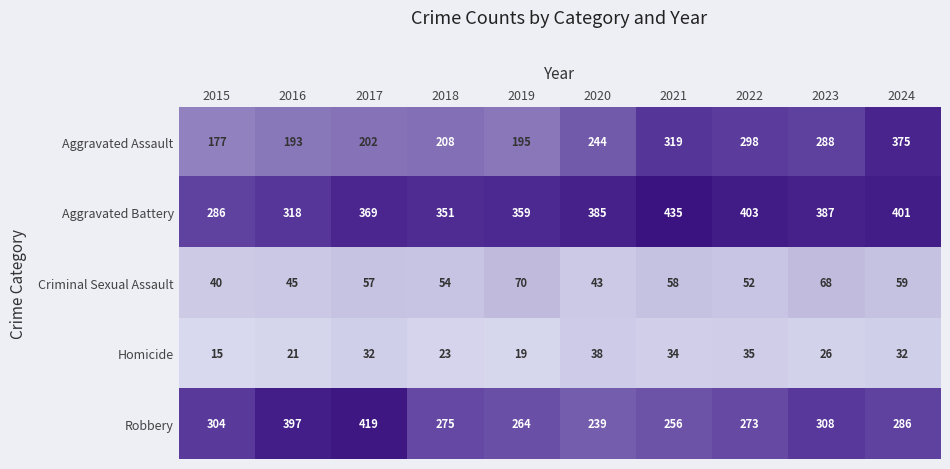

Count the number of categories in the chart.

10